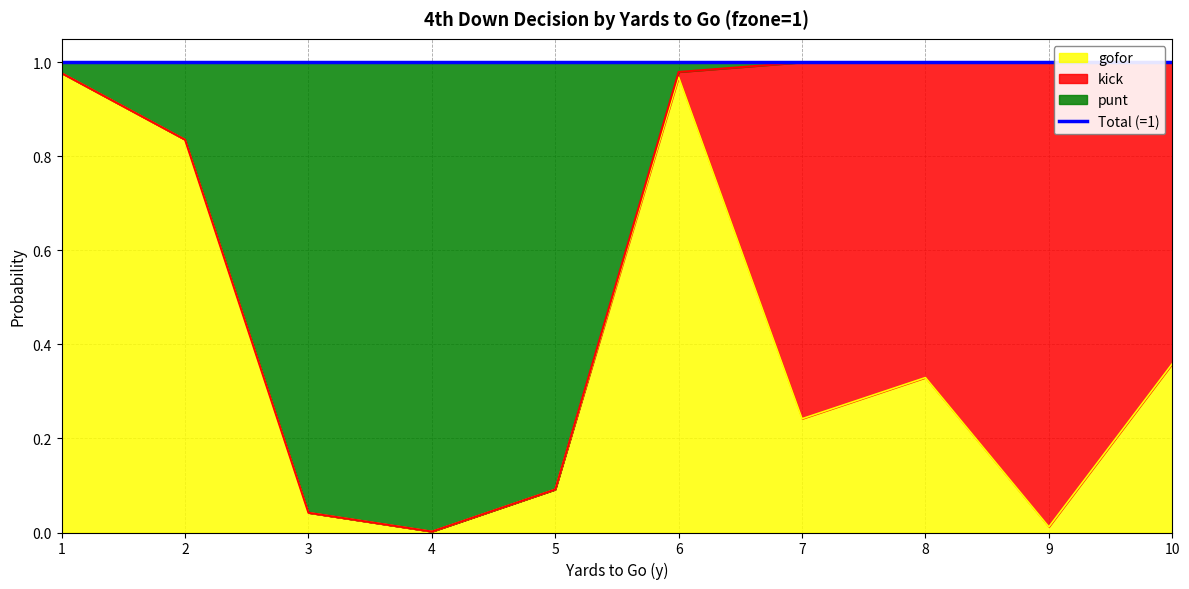

What is the average value of the gofor series?

0.4